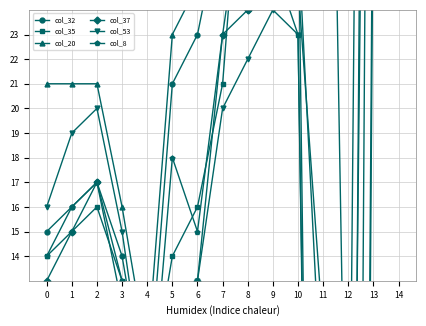

What is the highest value of the col_35 series?

64